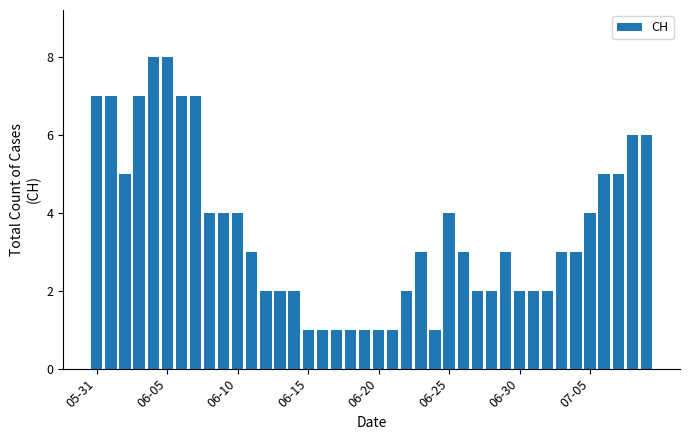

What is the difference between the maximum and second lowest values?

7